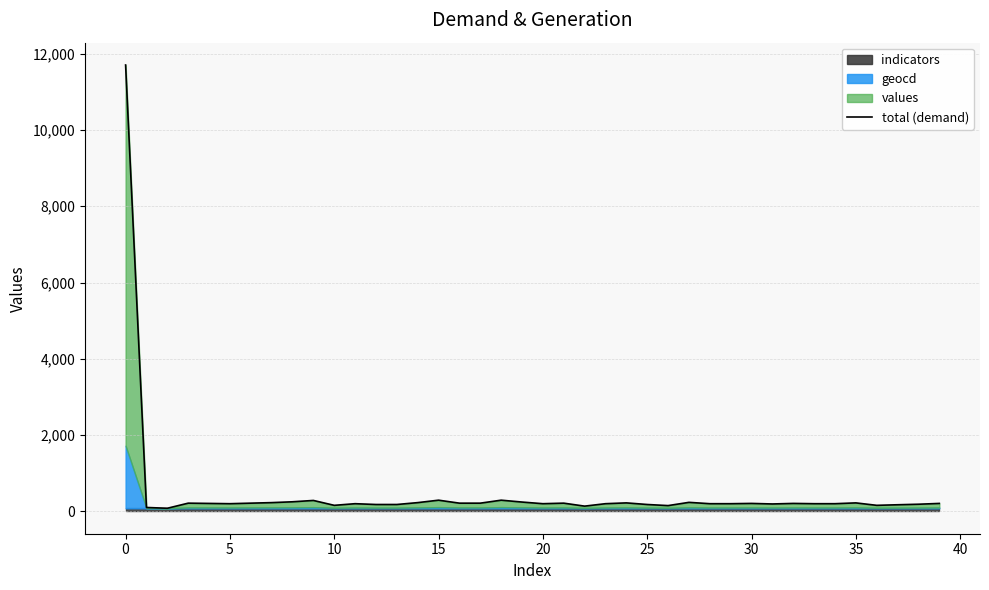

How many lines are shown in the chart?

1